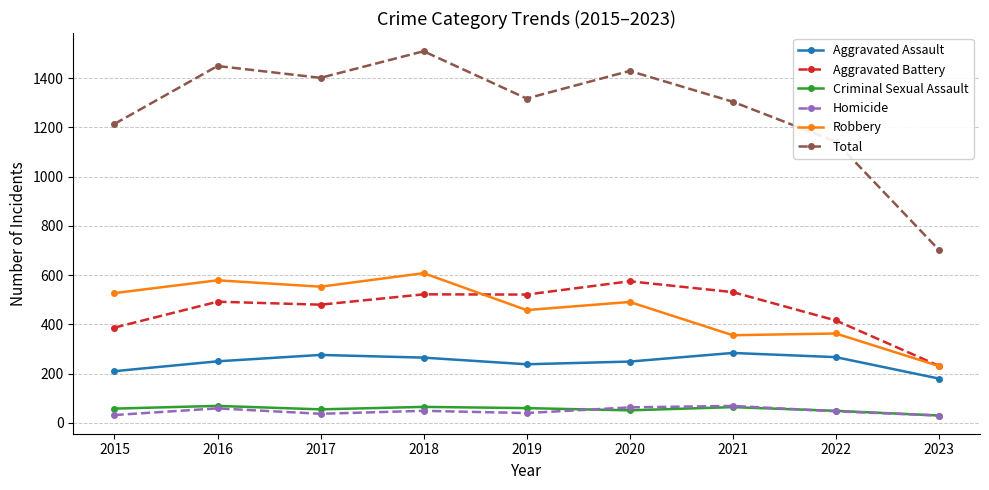

Is the value of Total at 2022 greater than the value of Aggravated Battery at 2017?

Yes